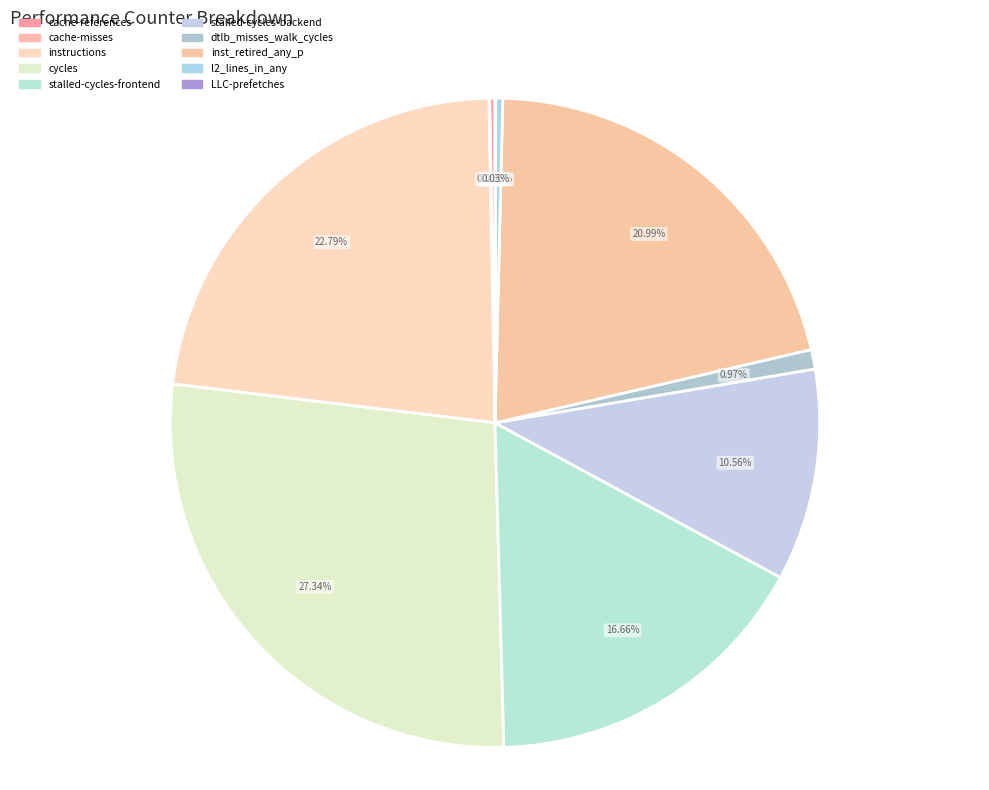

To the nearest percent, what portion does cycles represent?

27%